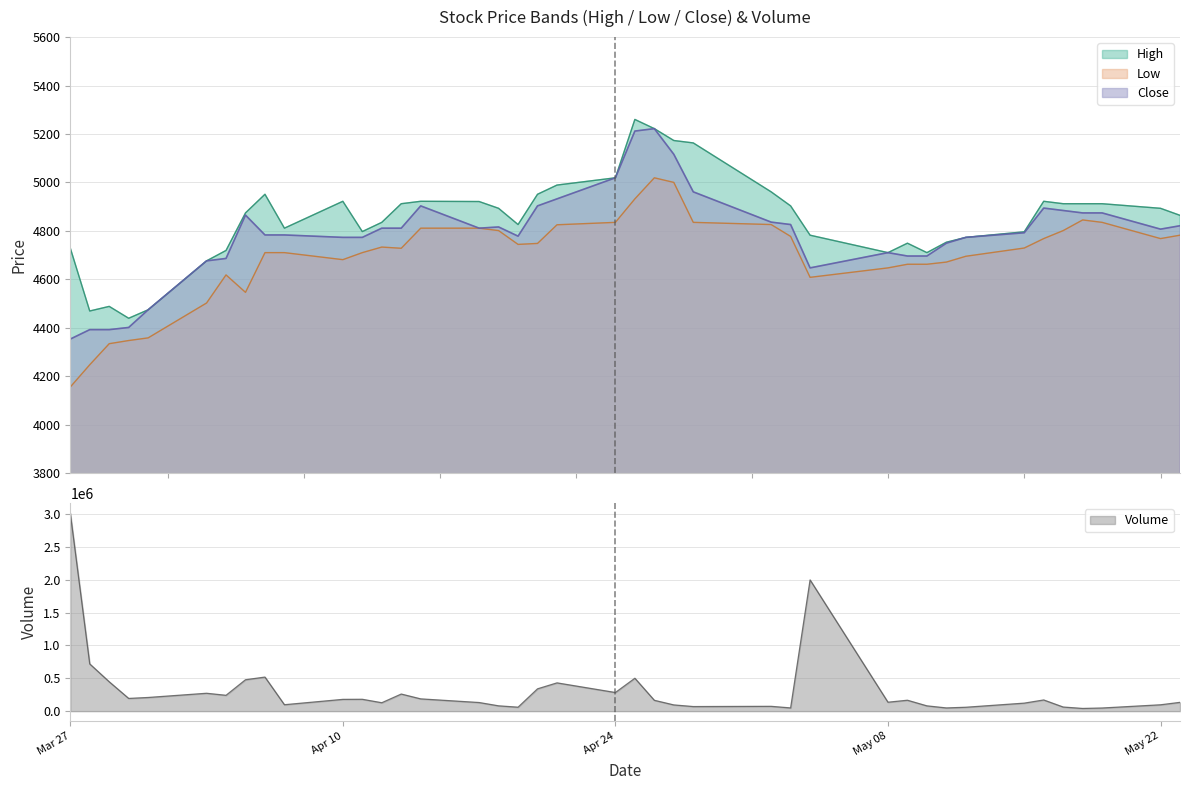

How many distinct data groups are displayed?

4